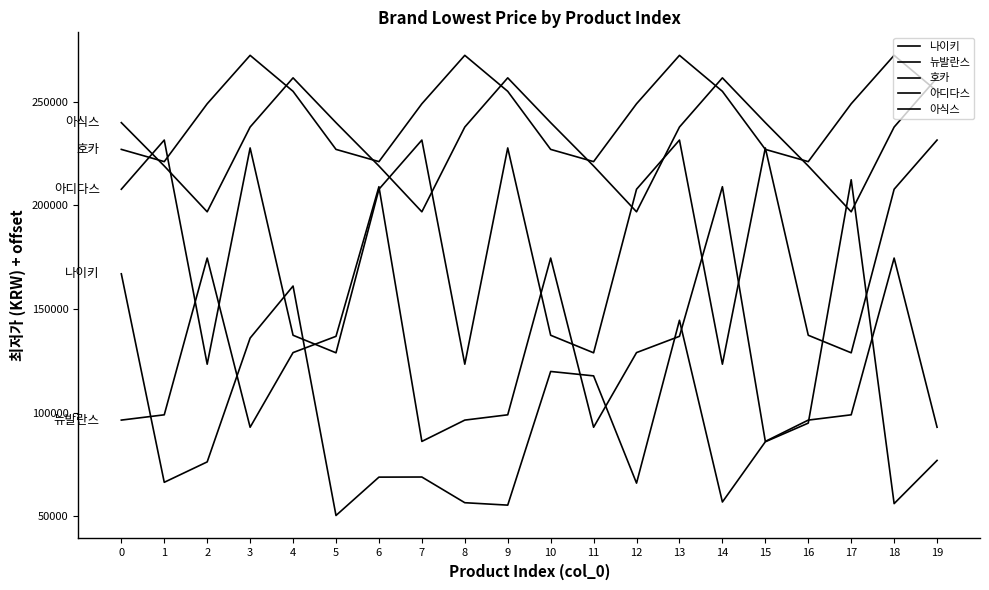

What is the value of the 아디다스 point at the 9th from the left?

123410